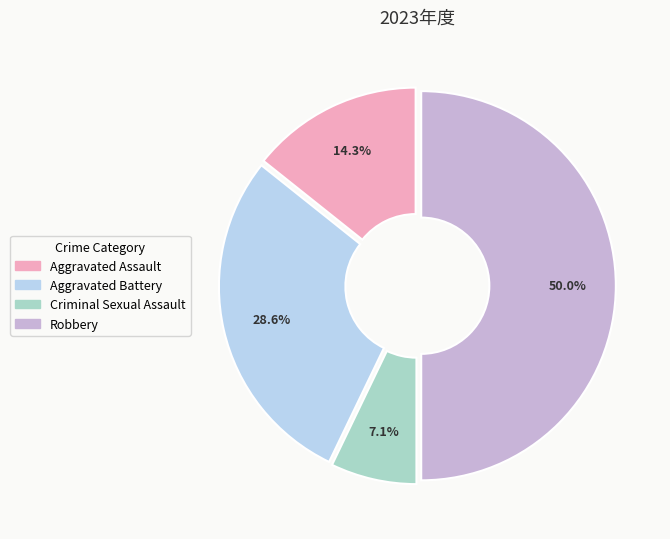

What is the ratio of the value at Aggravated Assault to the value at Aggravated Battery?

0.5